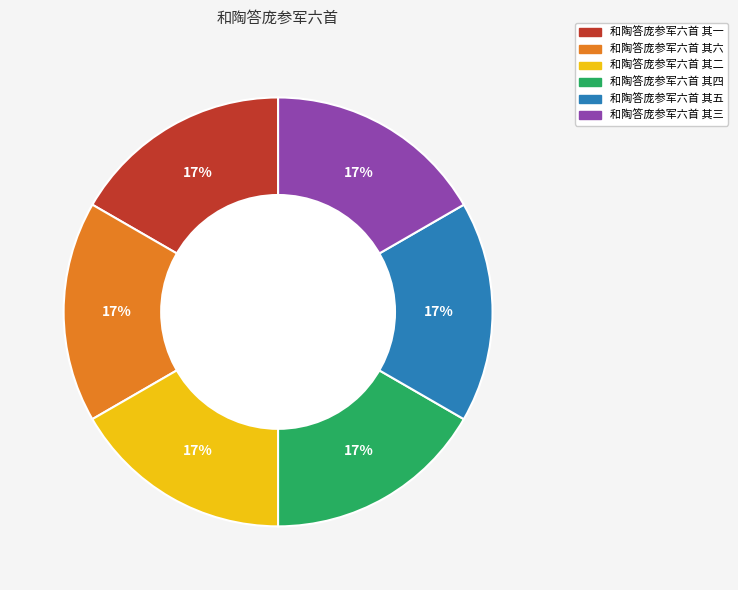

Does 和陶答庞参军六首 其五 represent more than half of the total?

No